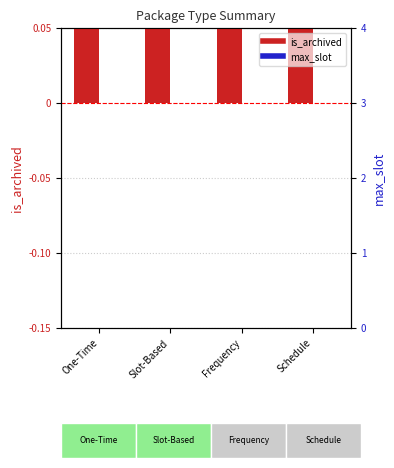

Rank the series at Frequency from highest to lowest value.

is_archived, max_slot